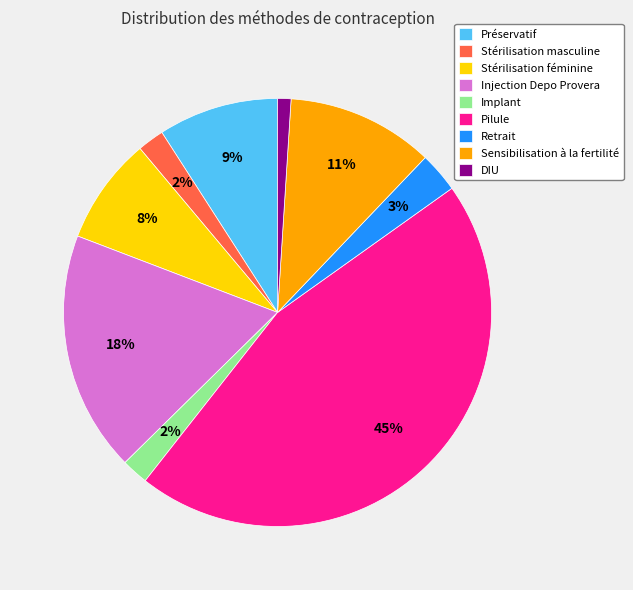

Count the number of slices in the pie.

9